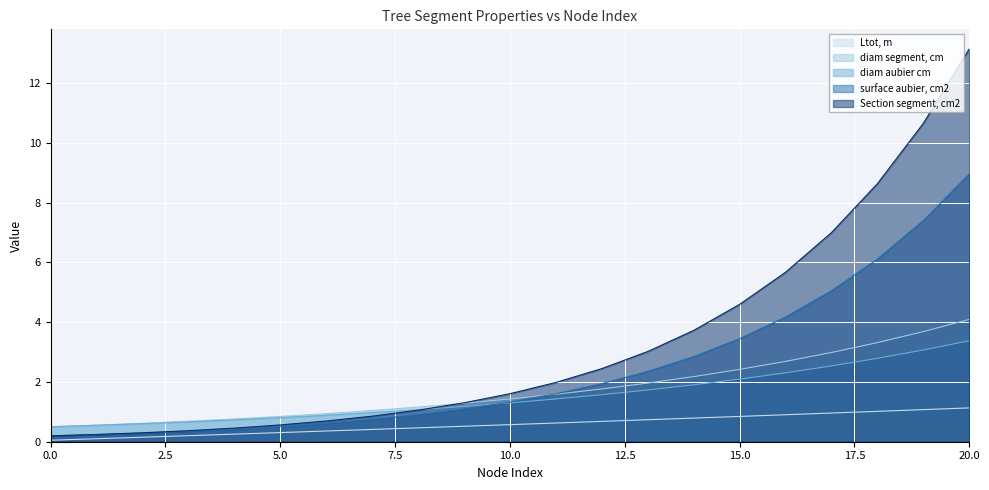

What is the lowest value of the diam segment, cm series?

0.5